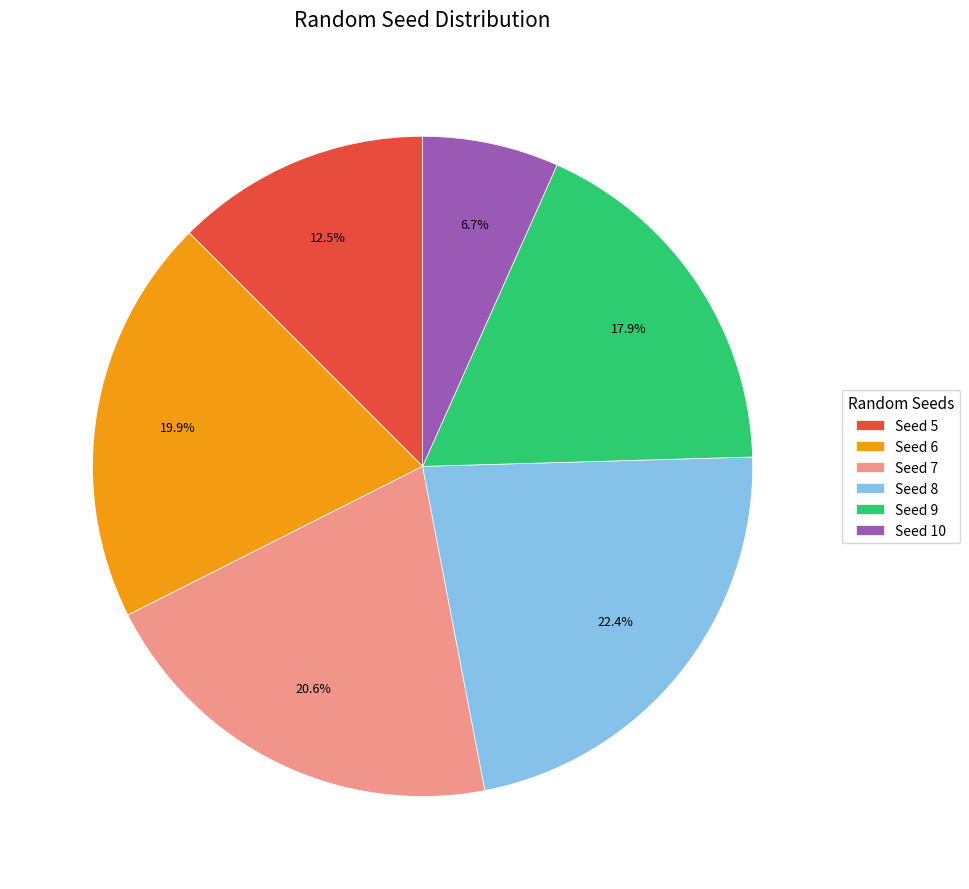

Between Seed 5 and Seed 6, which is larger?

Seed 6